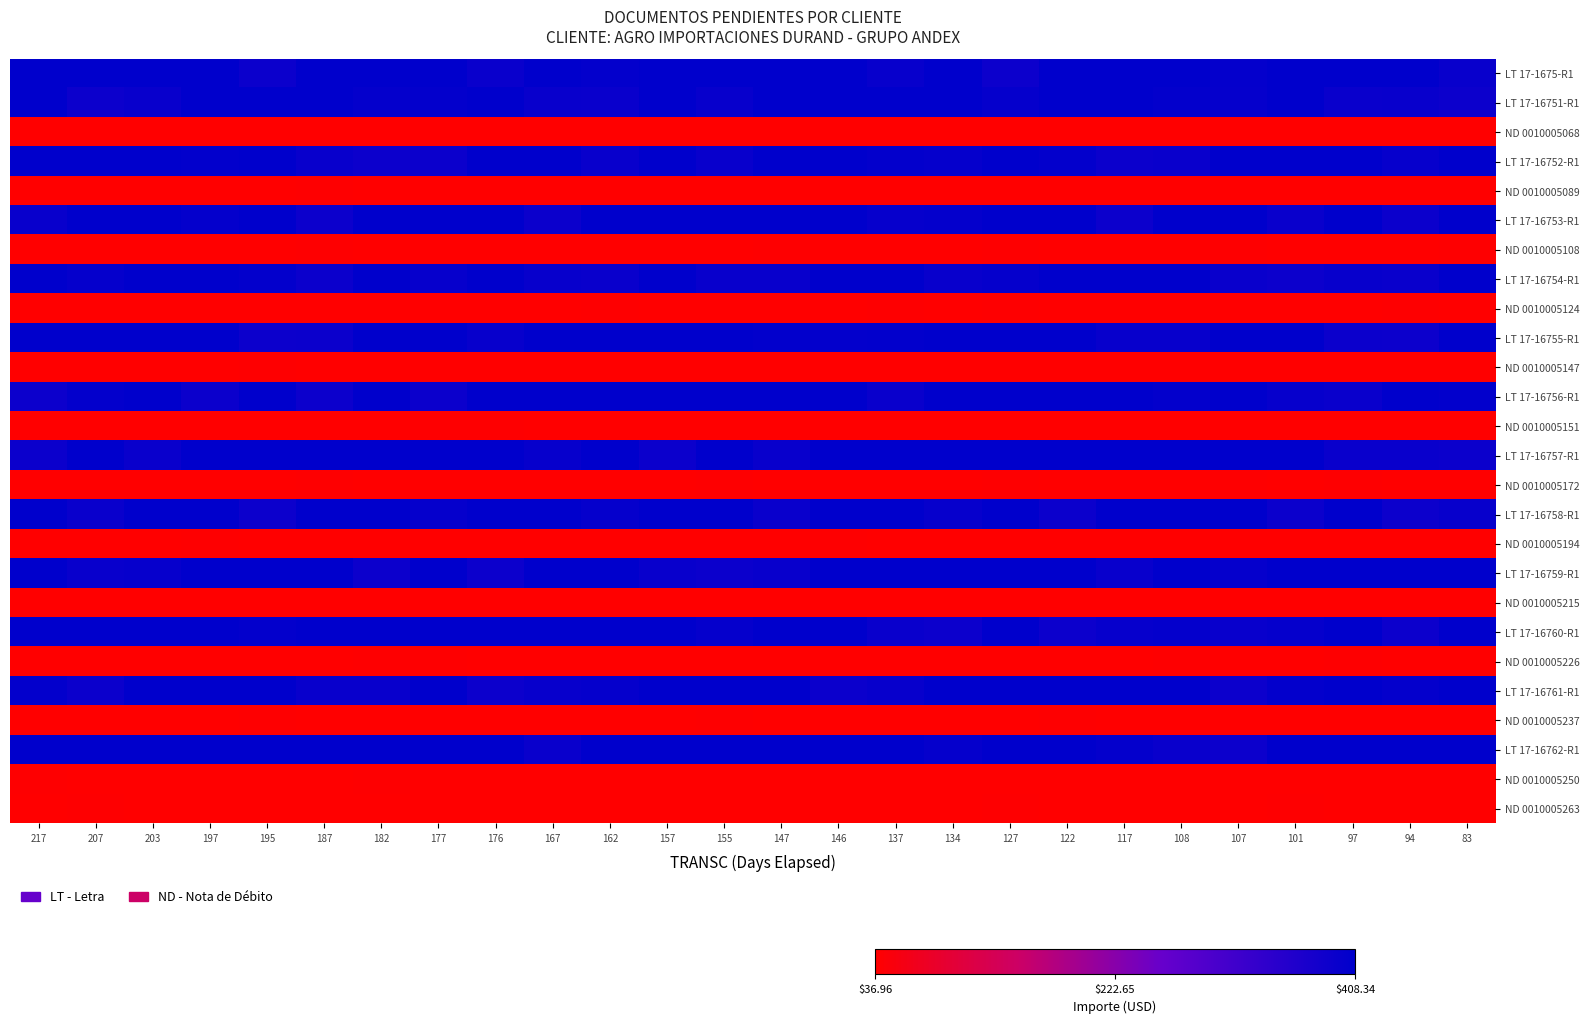

Reading left to right, list all the values displayed in this chart.

LT 17-1675-R1: 217=408.3	207=405.8	203=408.3	197=408.3	195=391.8	187=408.3	182=408.3	177=408.3	176=393.2	167=406.3	162=403.1	157=408.3	155=408.3	147=408.3	146=406.0	137=397.2	134=408.3	127=390.5	122=408.3	117=408.3	108=408.3	107=402.4	101=408.3	97=408.3	94=408.3	83=395.9
LT 17-16751-R1: 217=407.0	207=389.7	203=394.2	197=408.3	195=408.3	187=408.3	182=401.2	177=403.1	176=407.1	167=395.7	162=393.2	157=407.3	155=397.2	147=408.3	146=405.8	137=408.3	134=408.3	127=400.7	122=408.3	117=408.3	108=403.7	107=399.7	101=408.3	97=393.6	94=396.1	83=388.2
ND 0010005068: 217=38.0	207=37.6	203=37.7	197=38.0	195=37.0	187=37.2	182=37.0	177=37.0	176=37.6	167=37.0	162=37.2	157=37.9	155=37.5	147=37.2	146=37.2	137=37.0	134=37.0	127=37.0	122=37.0	117=37.0	108=38.3	107=37.0	101=37.0	97=37.0	94=37.0	83=37.6
LT 17-16752-R1: 217=408.3	207=408.3	203=408.3	197=404.5	195=408.3	187=394.7	182=388.9	177=391.6	176=408.3	167=406.8	162=394.5	157=408.3	155=394.1	147=408.3	146=406.1	137=403.5	134=400.2	127=408.3	122=402.7	117=391.5	108=392.7	107=408.3	101=408.3	97=408.3	94=398.8	83=408.3
ND 0010005089: 217=38.0	207=37.8	203=37.0	197=37.0	195=37.0	187=38.4	182=37.0	177=37.0	176=37.0	167=37.3	162=37.0	157=38.3	155=37.9	147=37.8	146=37.0	137=37.4	134=37.3	127=37.5	122=37.0	117=37.0	108=37.0	107=37.0	101=37.0	97=37.0	94=37.0	83=37.3
LT 17-16753-R1: 217=394.9	207=408.3	203=408.3	197=402.1	195=408.3	187=388.9	182=408.3	177=407.6	176=408.3	167=391.3	162=407.8	157=408.0	155=408.3	147=408.3	146=407.3	137=398.8	134=401.5	127=408.3	122=405.8	117=388.8	108=408.3	107=408.3	101=393.6	97=408.3	94=392.4	83=408.3
ND 0010005108: 217=37.0	207=37.5	203=37.8	197=38.0	195=37.0	187=38.5	182=37.0	177=37.0	176=37.2	167=37.0	162=38.2	157=38.1	155=37.0	147=38.6	146=37.0	137=37.0	134=37.0	127=38.6	122=37.0	117=37.0	108=37.0	107=38.8	101=38.4	97=37.9	94=38.4	83=38.4
LT 17-16754-R1: 217=408.3	207=400.8	203=408.3	197=408.3	195=403.2	187=391.8	182=408.3	177=398.6	176=408.3	167=397.8	162=392.9	157=408.3	155=394.2	147=395.2	146=408.3	137=408.3	134=395.9	127=400.6	122=408.3	117=408.3	108=408.3	107=393.8	101=388.5	97=397.3	94=393.3	83=408.3
ND 0010005124: 217=37.0	207=37.0	203=37.7	197=37.3	195=37.0	187=38.1	182=37.8	177=37.8	176=37.0	167=37.0	162=38.5	157=37.0	155=37.0	147=37.0	146=37.6	137=38.6	134=37.0	127=38.5	122=37.0	117=37.2	108=37.5	107=37.0	101=37.0	97=37.0	94=38.7	83=37.3
LT 17-16755-R1: 217=408.3	207=408.3	203=407.0	197=408.3	195=388.7	187=392.4	182=408.3	177=408.3	176=397.4	167=408.3	162=408.3	157=408.3	155=408.3	147=404.8	146=403.2	137=405.3	134=408.3	127=408.3	122=406.5	117=398.0	108=397.6	107=408.3	101=408.3	97=392.2	94=390.6	83=408.3
ND 0010005147: 217=37.0	207=38.2	203=37.0	197=37.0	195=38.5	187=37.0	182=37.0	177=37.0	176=37.0	167=37.0	162=37.0	157=37.0	155=37.0	147=37.3	146=37.6	137=37.0	134=37.0	127=37.0	122=38.3	117=38.3	108=37.0	107=37.0	101=37.0	97=37.0	94=37.2	83=37.0
LT 17-16756-R1: 217=389.9	207=403.2	203=408.3	197=392.1	195=408.3	187=390.0	182=408.3	177=392.0	176=408.3	167=408.3	162=408.3	157=408.3	155=408.3	147=408.3	146=408.3	137=393.4	134=408.3	127=408.3	122=408.3	117=406.8	108=403.6	107=408.3	101=398.8	97=393.6	94=407.4	83=404.9
ND 0010005151: 217=37.0	207=37.0	203=37.0	197=37.0	195=37.0	187=37.6	182=37.0	177=38.6	176=38.5	167=37.0	162=37.0	157=37.1	155=38.2	147=37.5	146=38.1	137=37.1	134=37.5	127=37.0	122=37.8	117=37.0	108=37.7	107=38.3	101=37.0	97=37.4	94=37.0	83=37.8
LT 17-16757-R1: 217=391.4	207=408.3	203=393.5	197=408.3	195=408.3	187=408.3	182=408.3	177=408.3	176=408.3	167=398.3	162=408.3	157=391.8	155=408.3	147=394.9	146=408.3	137=408.3	134=407.0	127=408.3	122=408.3	117=408.3	108=408.0	107=408.3	101=408.3	97=392.8	94=392.7	83=391.5
ND 0010005172: 217=37.5	207=37.0	203=38.0	197=37.6	195=37.0	187=38.4	182=37.9	177=37.0	176=37.0	167=37.0	162=37.0	157=37.0	155=38.6	147=37.0	146=37.0	137=37.8	134=37.2	127=38.6	122=38.0	117=37.0	108=37.0	107=38.8	101=37.8	97=38.6	94=37.0	83=38.3
LT 17-16758-R1: 217=408.3	207=392.9	203=408.3	197=408.3	195=388.4	187=406.5	182=408.3	177=400.0	176=406.6	167=406.0	162=400.3	157=408.3	155=408.3	147=392.4	146=408.3	137=408.3	134=399.5	127=408.3	122=392.3	117=408.3	108=408.3	107=408.3	101=391.6	97=408.3	94=389.1	83=397.8
ND 0010005194: 217=37.0	207=38.0	203=37.0	197=38.5	195=37.5	187=37.0	182=37.0	177=37.0	176=37.4	167=38.1	162=37.0	157=38.3	155=37.0	147=38.1	146=38.5	137=38.0	134=37.7	127=38.2	122=37.0	117=37.0	108=37.0	107=37.0	101=37.9	97=37.4	94=38.3	83=37.0
LT 17-16759-R1: 217=408.3	207=395.8	203=399.0	197=408.3	195=408.3	187=408.3	182=390.1	177=408.3	176=389.7	167=408.3	162=408.3	157=395.0	155=391.7	147=395.4	146=408.3	137=406.6	134=408.3	127=408.3	122=408.3	117=393.8	108=408.3	107=400.2	101=408.3	97=408.3	94=408.3	83=408.3
ND 0010005215: 217=37.0	207=37.0	203=37.0	197=37.0	195=37.0	187=37.0	182=37.0	177=37.0	176=37.0	167=37.4	162=37.5	157=37.0	155=37.0	147=37.0	146=37.3	137=37.0	134=37.0	127=37.0	122=37.0	117=37.0	108=37.2	107=37.2	101=37.7	97=37.5	94=37.5	83=37.0
LT 17-16760-R1: 217=408.3	207=408.3	203=405.5	197=408.3	195=402.7	187=408.3	182=408.3	177=408.3	176=408.3	167=408.3	162=408.3	157=408.3	155=400.8	147=408.3	146=408.1	137=392.7	134=390.9	127=408.3	122=390.2	117=399.4	108=401.6	107=395.0	101=400.7	97=408.3	94=388.5	83=408.3
ND 0010005226: 217=38.3	207=37.0	203=37.0	197=37.3	195=37.0	187=37.0	182=38.7	177=38.8	176=38.0	167=37.0	162=37.7	157=37.7	155=37.0	147=37.5	146=37.0	137=37.0	134=37.1	127=37.0	122=37.0	117=38.2	108=38.8	107=37.2	101=38.2	97=38.8	94=37.0	83=37.0
LT 17-16761-R1: 217=404.0	207=391.2	203=408.3	197=405.6	195=407.1	187=394.1	182=395.3	177=408.3	176=389.7	167=397.4	162=399.8	157=407.9	155=408.3	147=408.1	146=391.4	137=397.9	134=408.3	127=408.3	122=408.3	117=408.3	108=408.3	107=390.3	101=402.9	97=408.3	94=401.7	83=408.3
ND 0010005237: 217=37.0	207=38.0	203=38.3	197=37.0	195=38.5	187=37.3	182=38.3	177=37.0	176=37.0	167=37.1	162=37.0	157=37.0	155=38.5	147=37.4	146=37.0	137=37.0	134=37.0	127=37.0	122=38.5	117=37.0	108=37.0	107=37.3	101=37.0	97=37.0	94=37.7	83=37.5
LT 17-16762-R1: 217=408.3	207=408.3	203=407.4	197=408.3	195=408.3	187=408.3	182=408.3	177=408.3	176=408.3	167=392.6	162=408.3	157=405.9	155=408.3	147=408.3	146=408.3	137=408.3	134=399.7	127=408.3	122=408.3	117=402.1	108=393.0	107=389.6	101=408.3	97=407.9	94=408.3	83=406.9
ND 0010005250: 217=38.7	207=37.0	203=38.0	197=37.0	195=37.2	187=38.1	182=38.5	177=38.2	176=37.0	167=37.0	162=37.0	157=37.0	155=37.6	147=37.7	146=38.0	137=38.3	134=37.8	127=38.1	122=37.0	117=37.0	108=37.4	107=38.3	101=37.0	97=37.0	94=37.6	83=37.0
ND 0010005263: 217=37.0	207=38.4	203=37.6	197=37.0	195=38.3	187=37.0	182=38.3	177=37.0	176=37.3	167=37.0	162=37.0	157=38.4	155=37.0	147=37.0	146=37.0	137=37.8	134=38.1	127=38.8	122=37.0	117=37.0	108=37.0	107=37.2	101=38.8	97=37.7	94=37.3	83=37.0